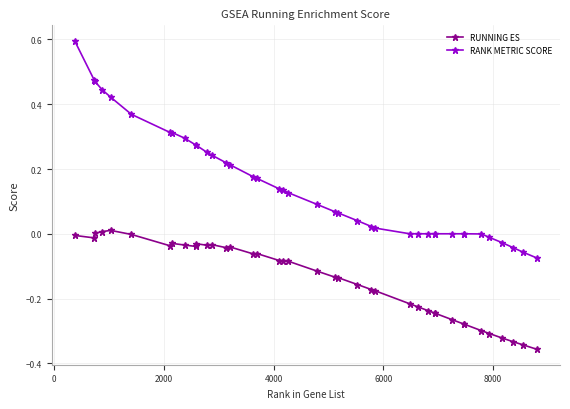

Which series has the largest range (max minus min)?

RANK METRIC SCORE